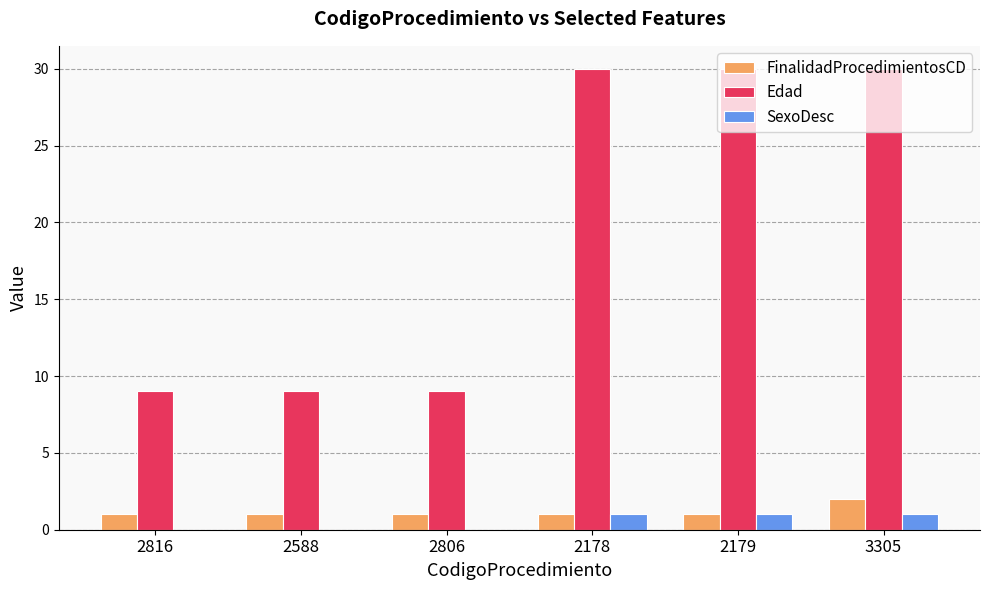

Reading left to right, what are all the values shown in this chart?

FinalidadProcedimientosCD: 2816=1	2588=1	2806=1	2178=1	2179=1	3305=2
Edad: 2816=9	2588=9	2806=9	2178=30	2179=30	3305=30
SexoDesc: 2816=0	2588=0	2806=0	2178=1	2179=1	3305=1